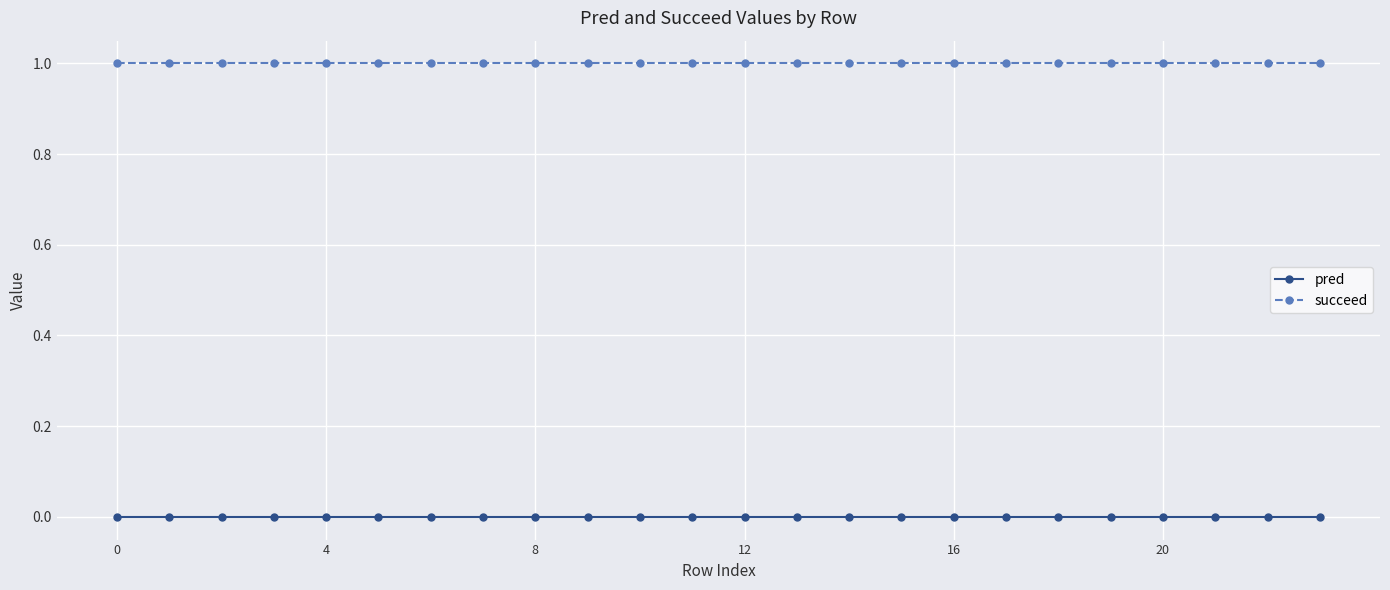

At how many categories does at least one series exceed 0?

24